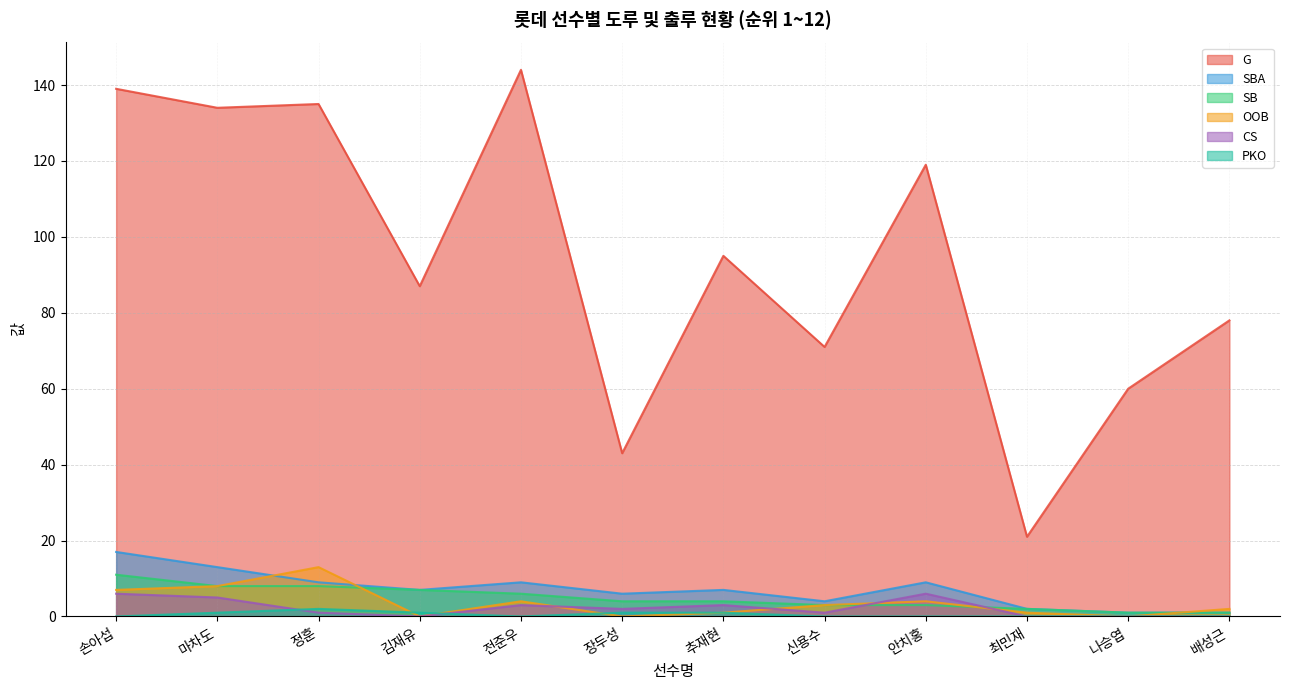

How many times do PKO and CS cross each other?

2